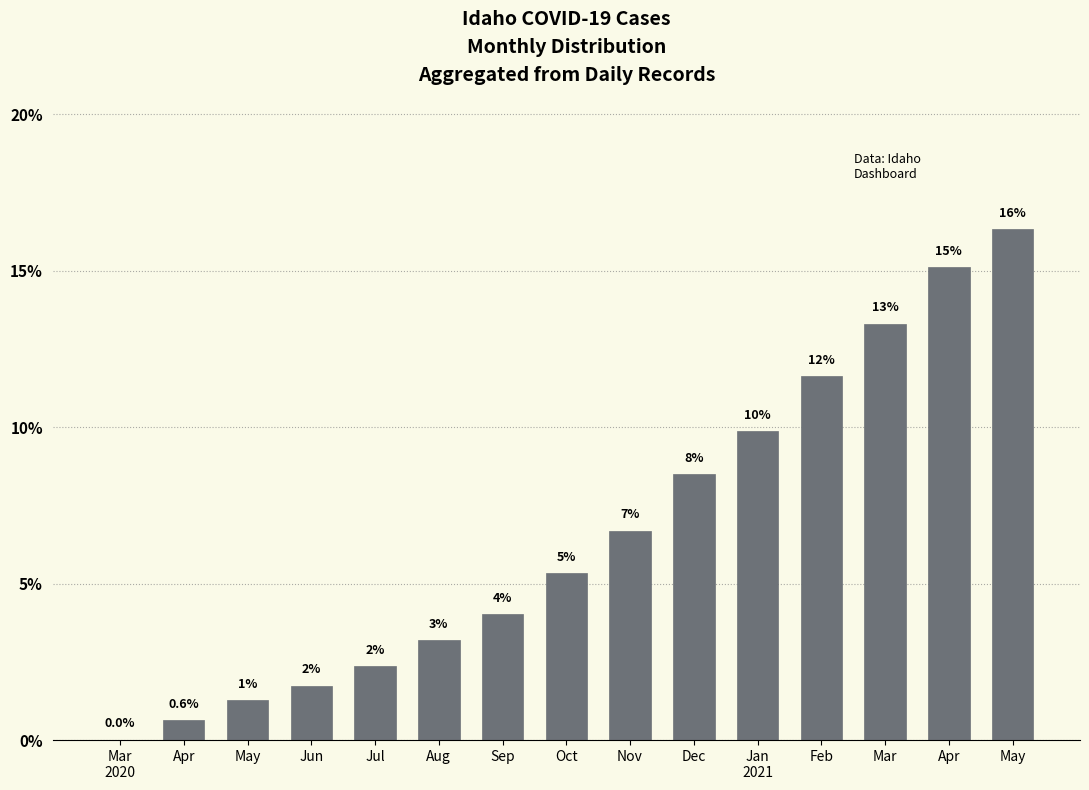

Rank the categories by value from highest to lowest.

May, Apr, Mar, Feb, Jan
2021, Dec, Nov, Oct, Sep, Aug, Jul, Jun, May, Apr, Mar
2020